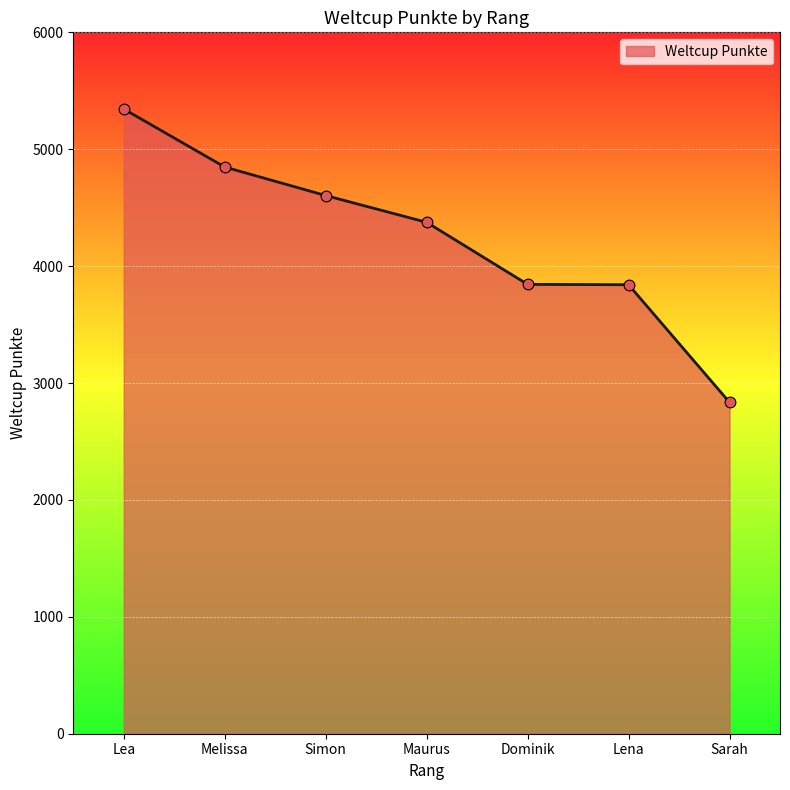

What is the ratio of the value at Sarah to the value at Simon?

0.6